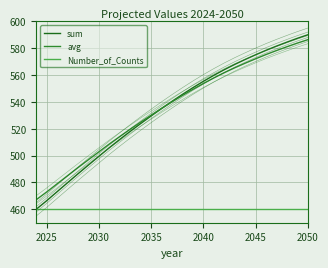

Which series has the largest total across all categories?

avg